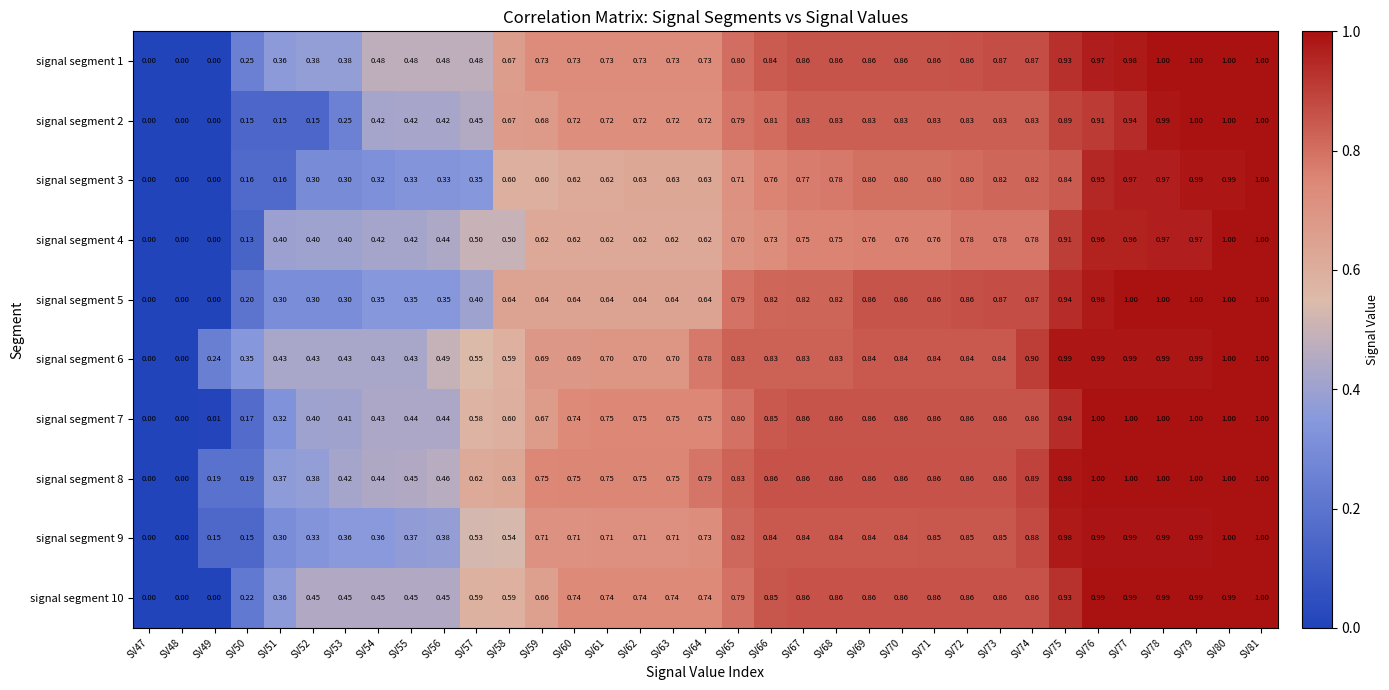

Is the value of signal segment 7 at SV73 greater than the value of signal segment 1 at SV53?

Yes